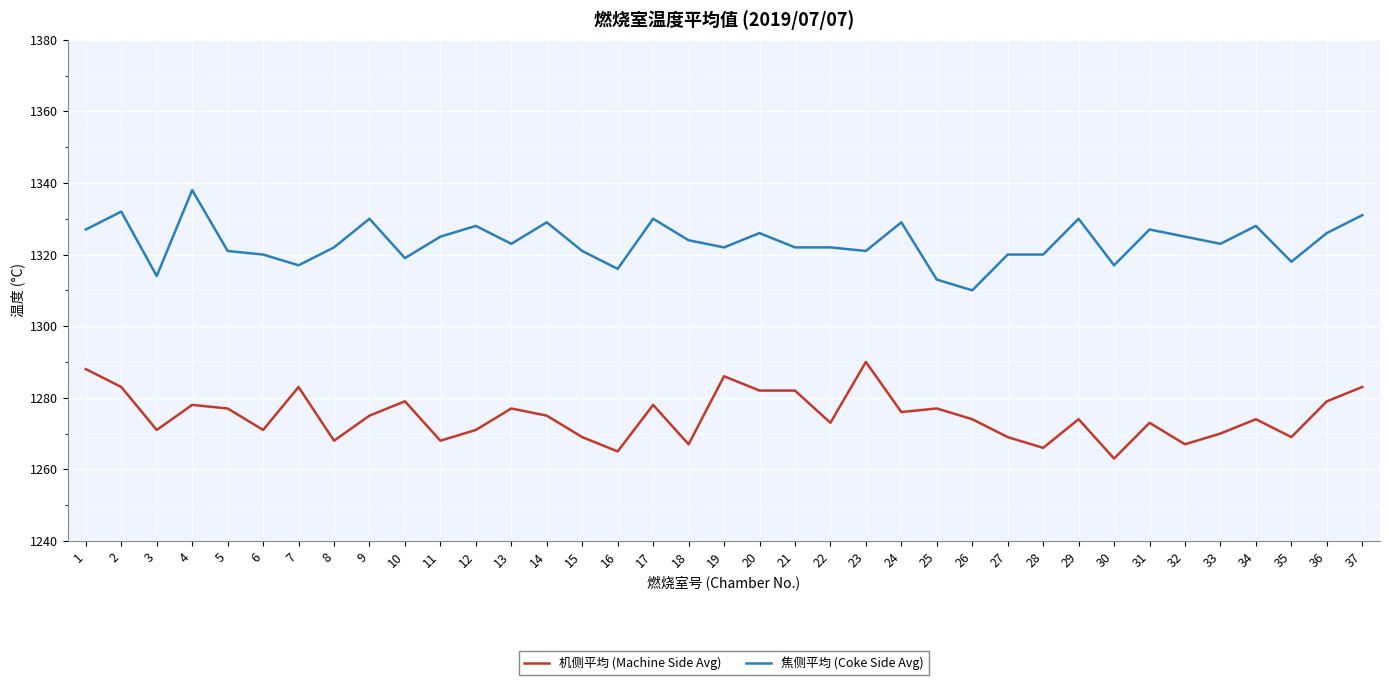

List the series in order of their peak value, lowest first.

机侧平均 (Machine Side Avg), 焦侧平均 (Coke Side Avg)